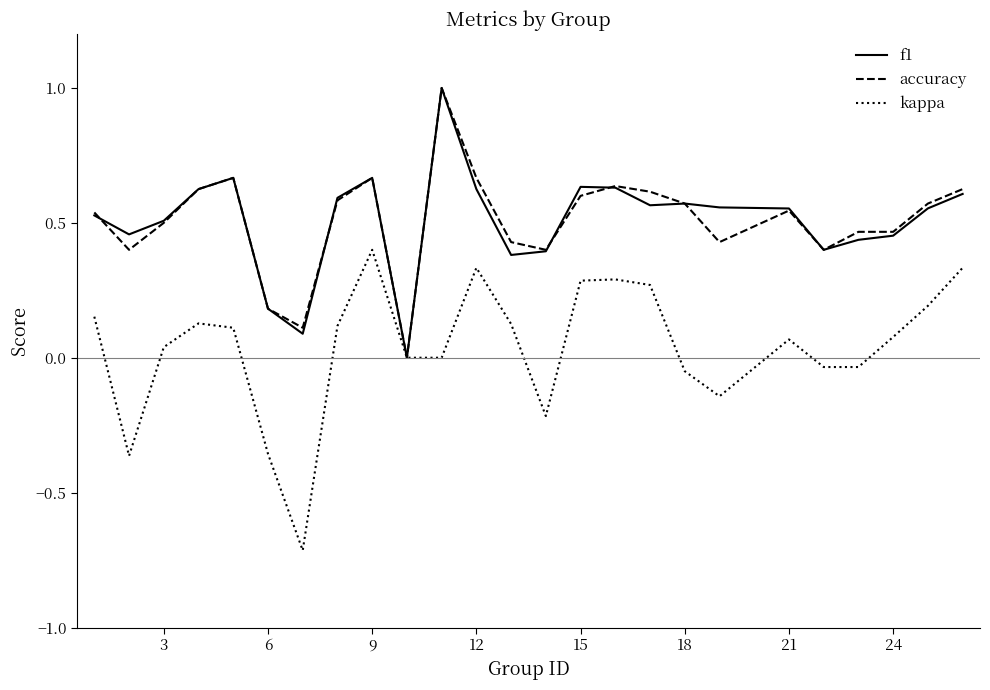

What are all the series names shown in the legend?

f1, accuracy, kappa